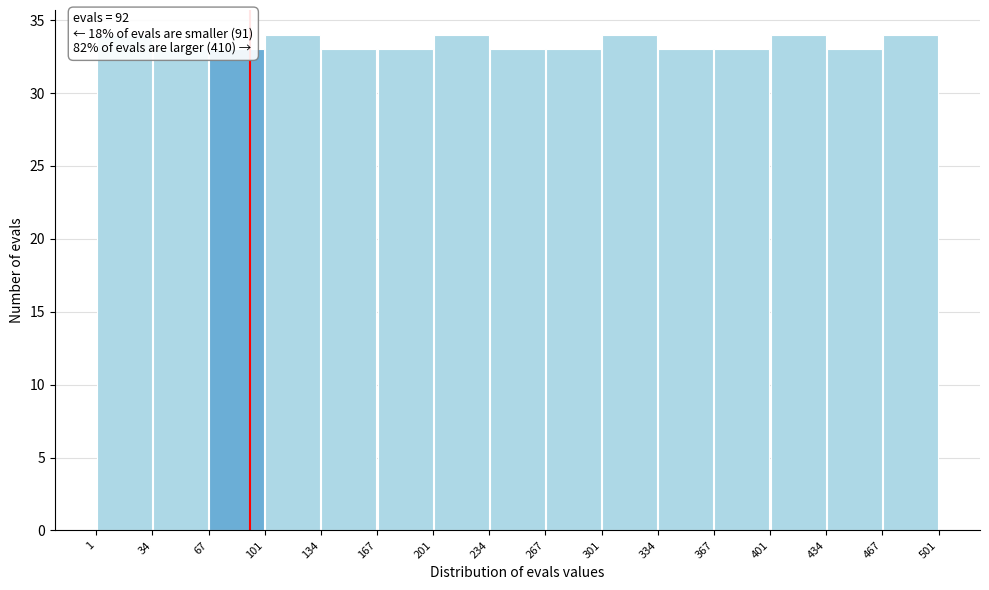

Reading left to right, list every bar in this chart as the range it spans on the x-axis followed by its height. The values are not printed on the chart, so give them approximately, as read against the axis.

1 to 34: 34
34 to 67: 33
67 to 101: 33
101 to 134: 34
134 to 167: 33
167 to 201: 33
201 to 234: 34
234 to 267: 33
267 to 301: 33
301 to 334: 34
334 to 367: 33
367 to 401: 33
401 to 434: 34
434 to 467: 33
467 to 501: 34